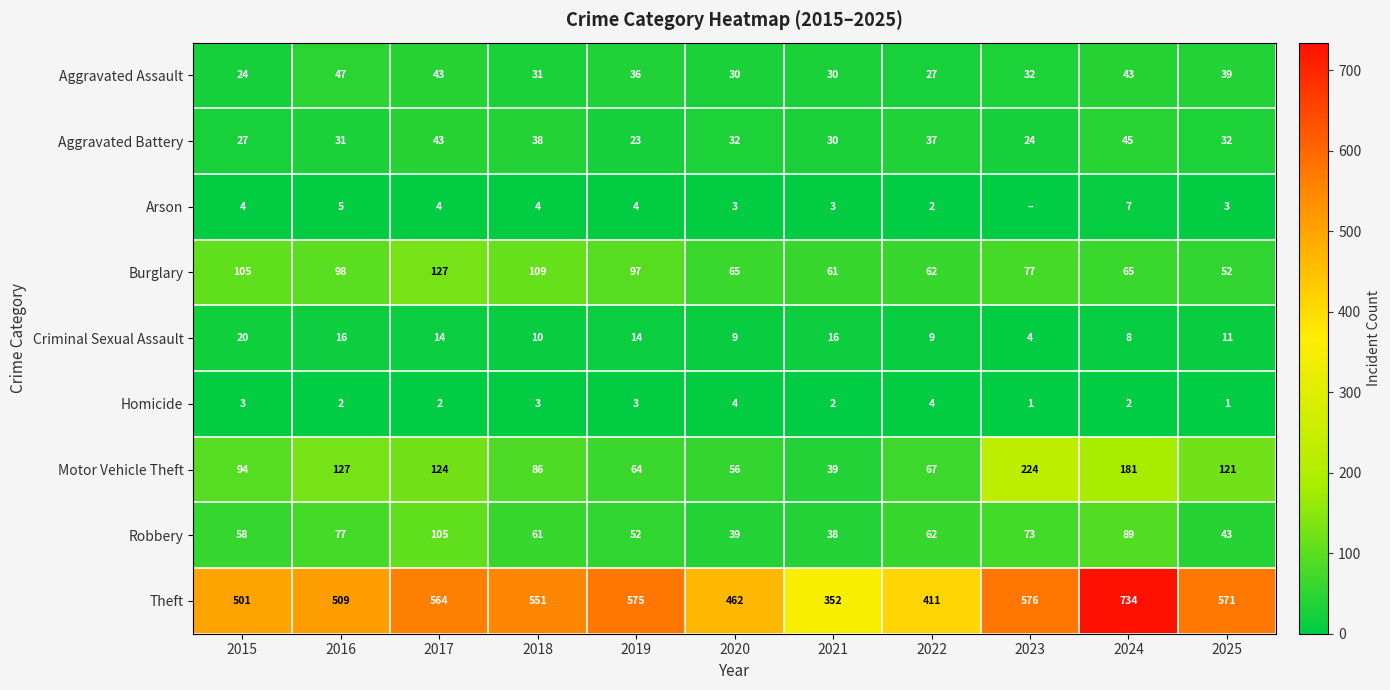

Is the value of Burglary at 2018 greater than the value of Theft at 2025?

No